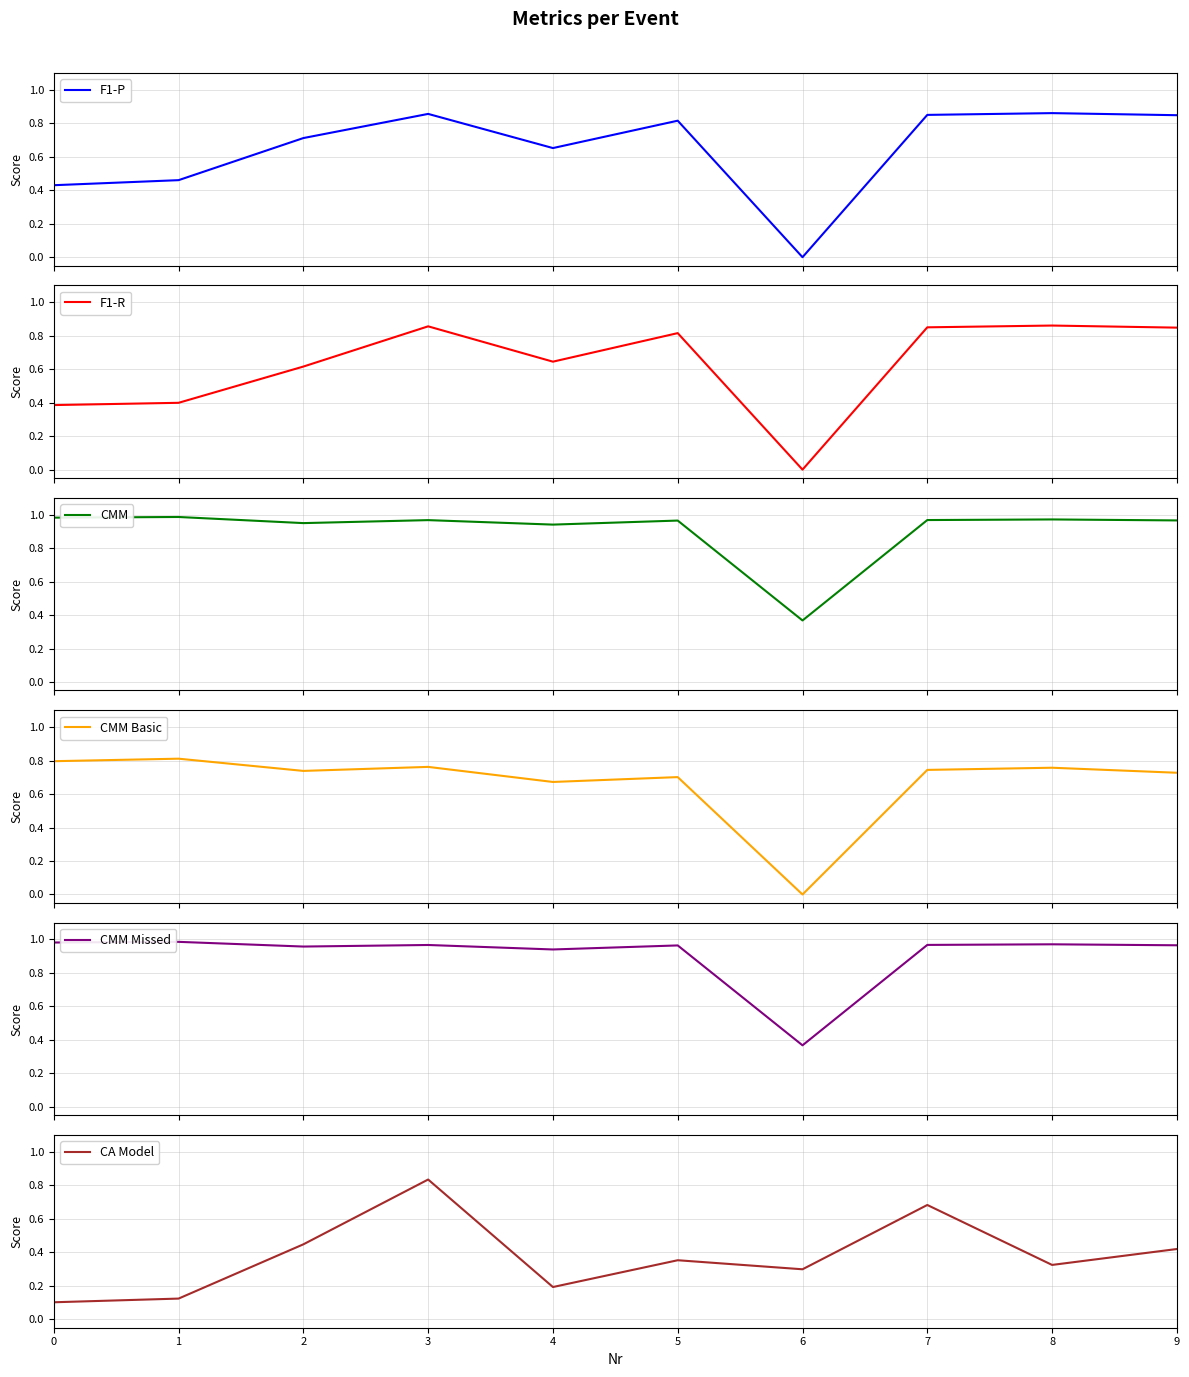

What is the total value across all series at 9?

4.8